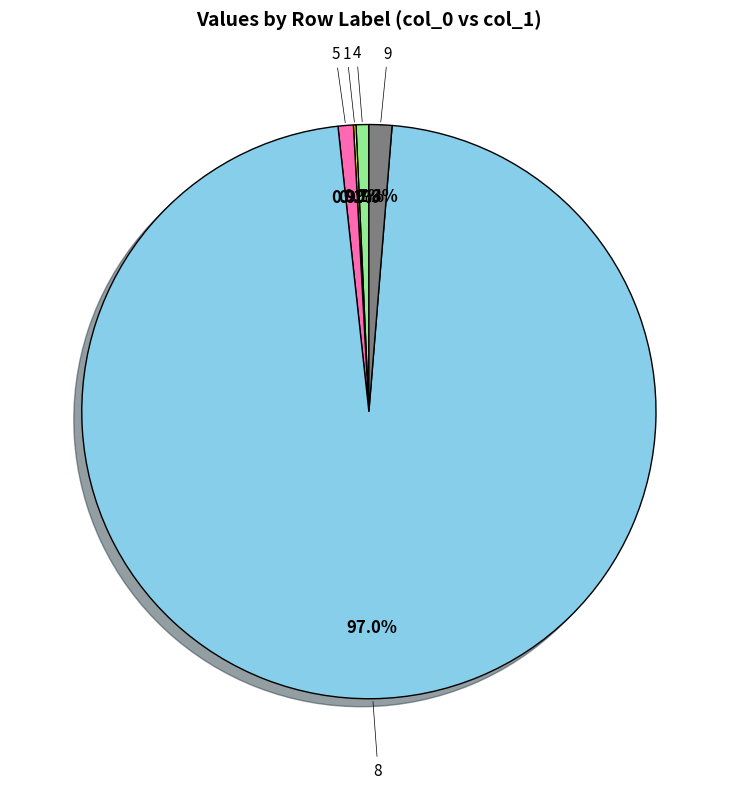

To the nearest percent, what is the difference between the largest and smallest slice percentages?

97%